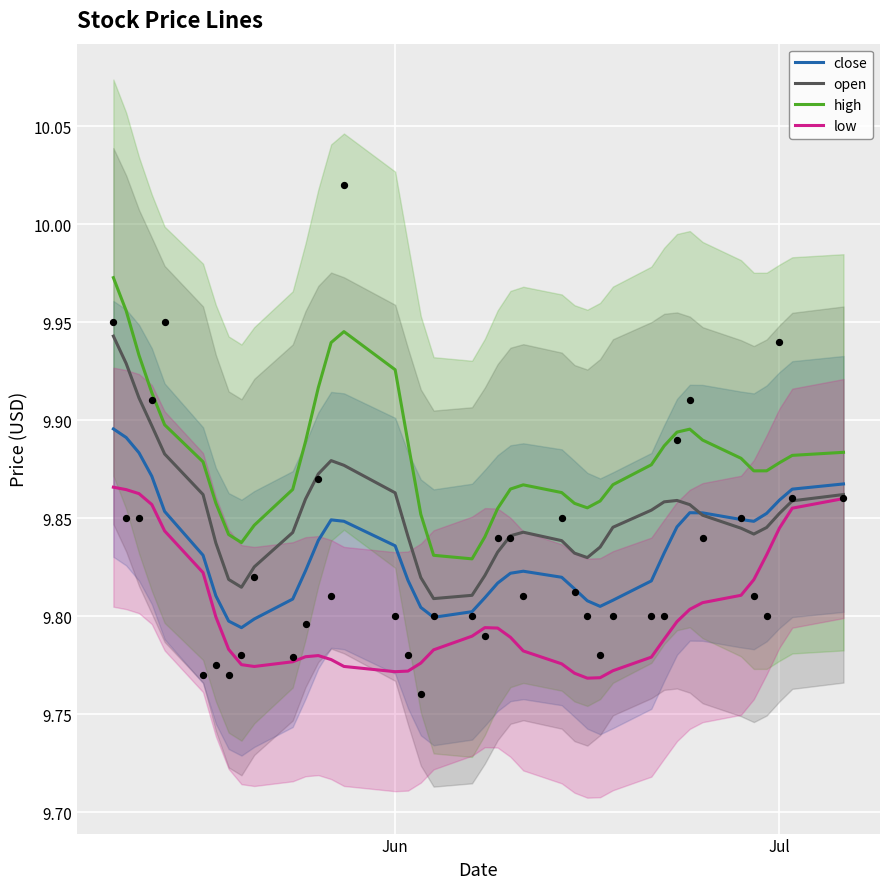

Which series has the largest Y range (max minus min)?

high